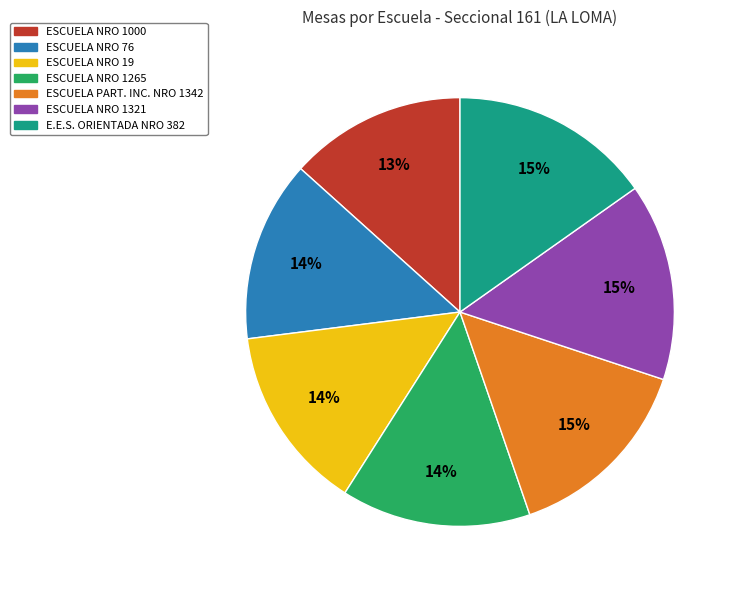

Is it true that E.E.S. ORIENTADA NRO 382 is 15% of the pie?

True